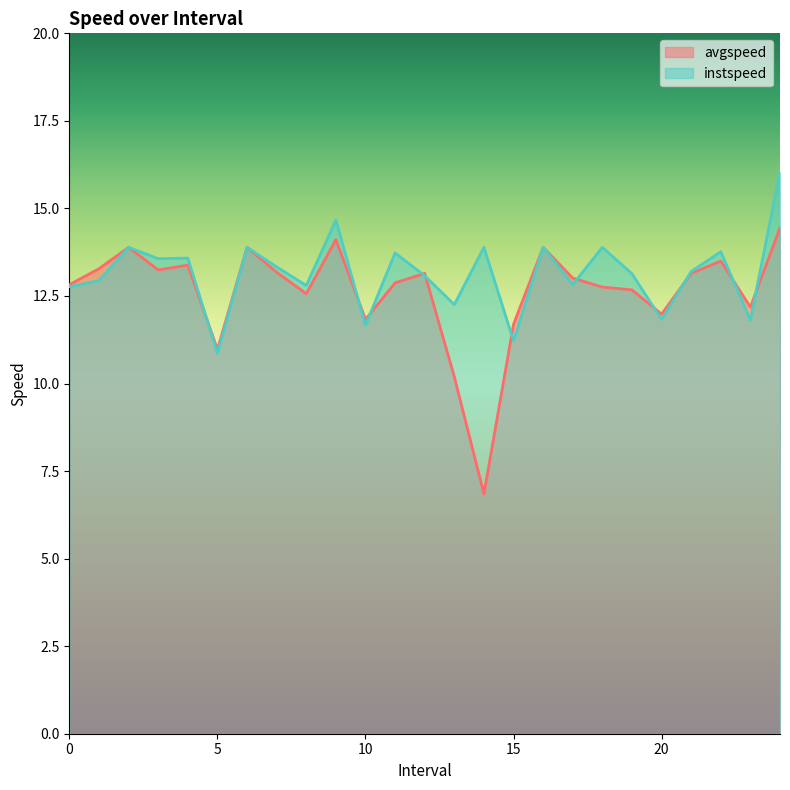

What position from the left is 19.0?

20